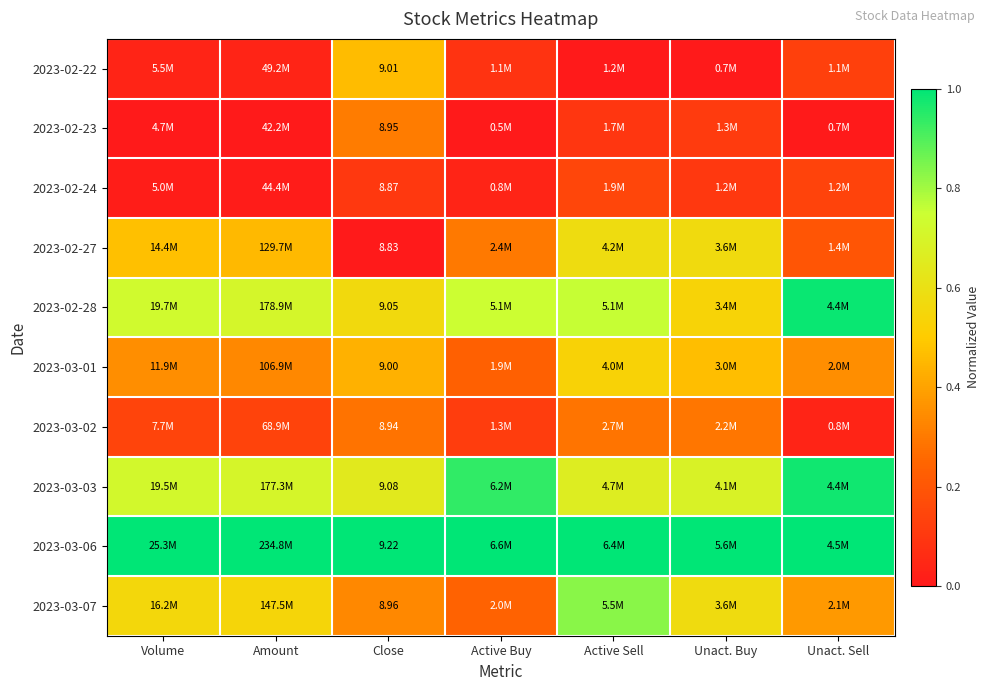

Count the 2023-03-01 values in the range 0 to 1.

7